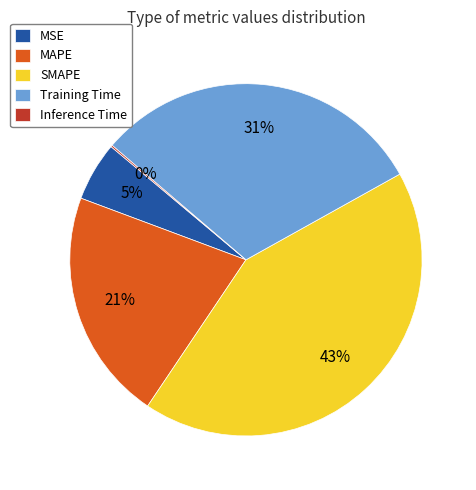

What is the largest slice in the pie chart?

SMAPE